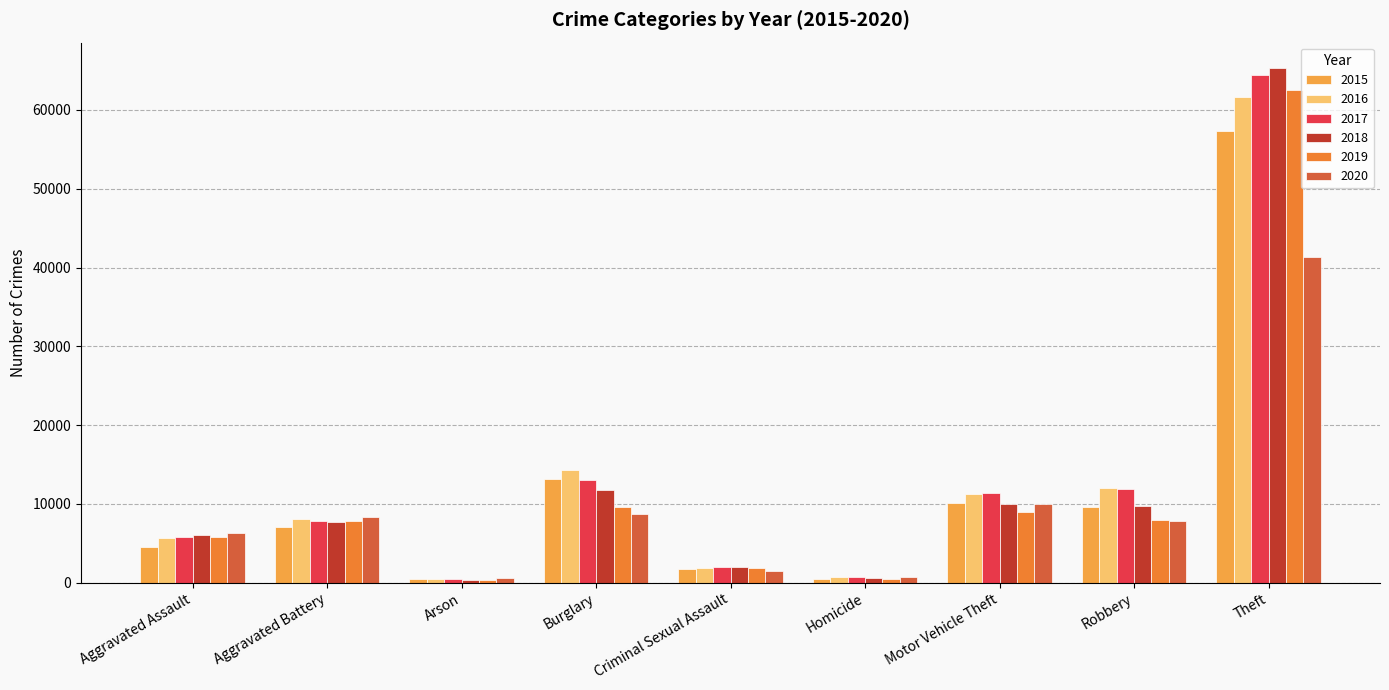

How many groups of bars are there?

9